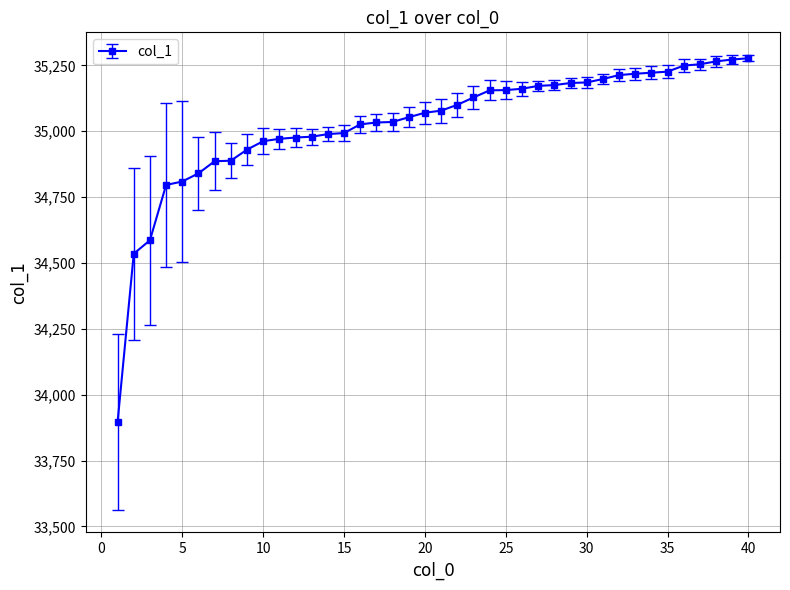

What is the sum of all values?

1401140